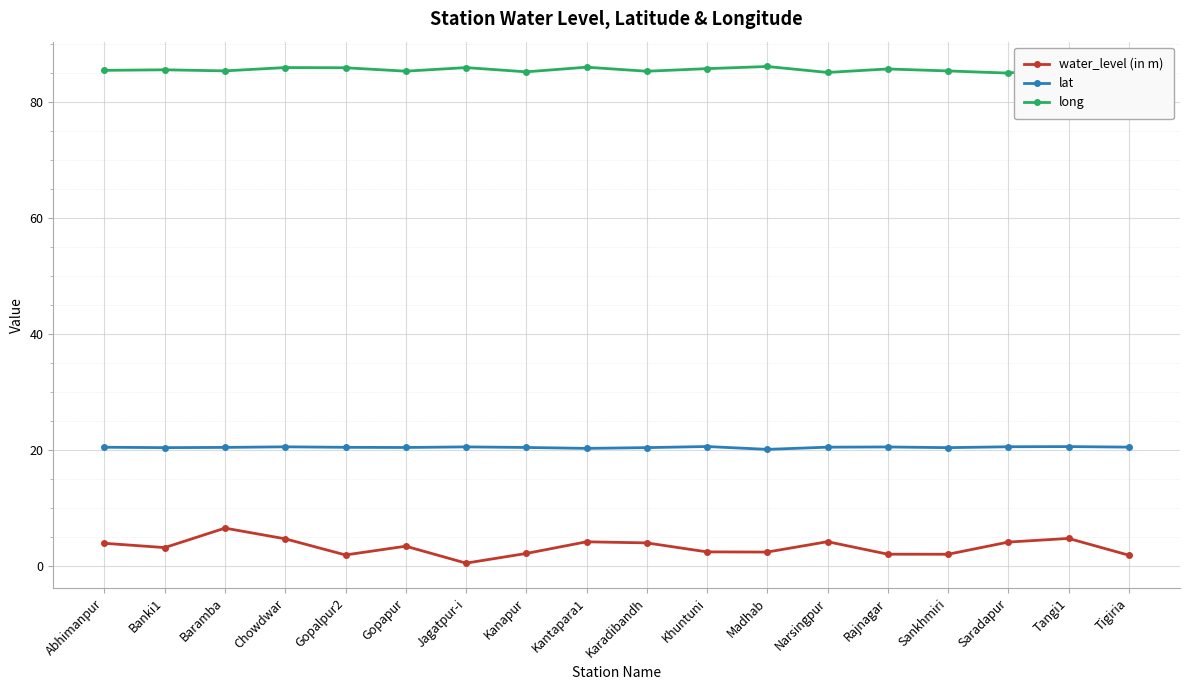

At Kantapara1, list the series in order from smallest to largest.

water_level (in m), lat, long